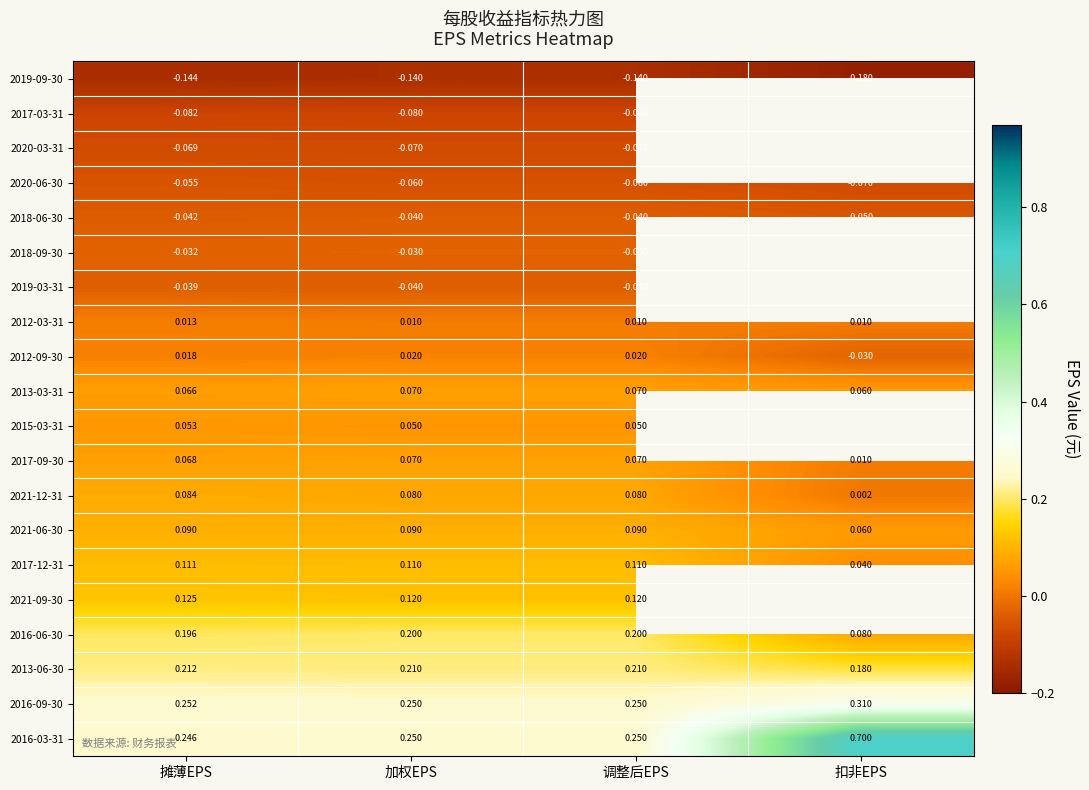

At how many categories does at least one series exceed 0?

4